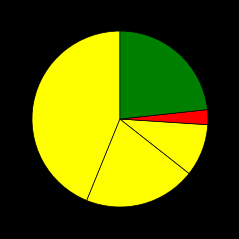

How many slices are in this pie chart?

5